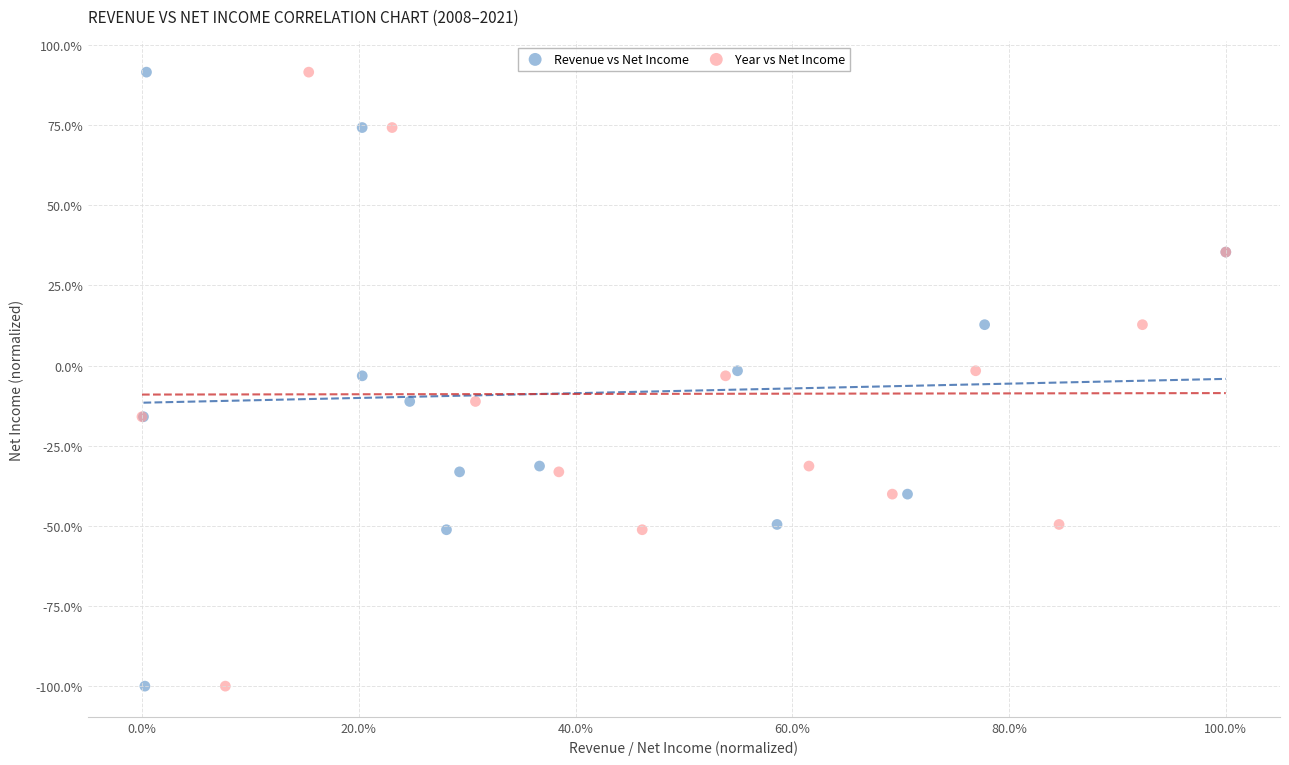

What are all the series names shown in the legend?

Revenue vs Net Income, Year vs Net Income